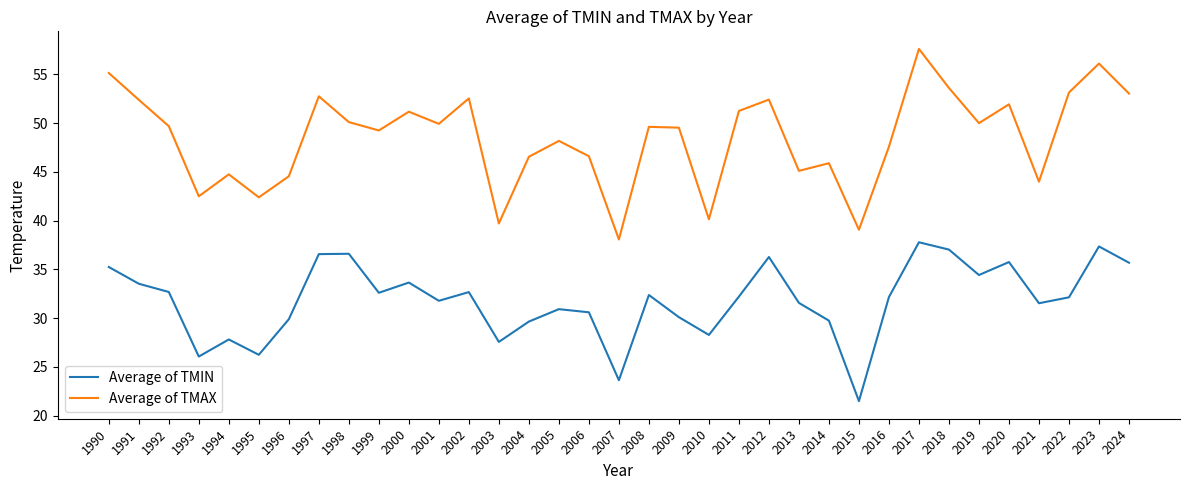

Which series has the largest total across all categories?

Average of TMAX